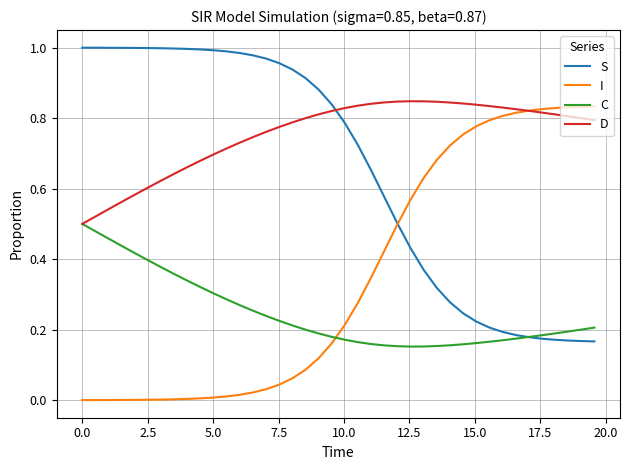

How many intersections are there between I and C?

1